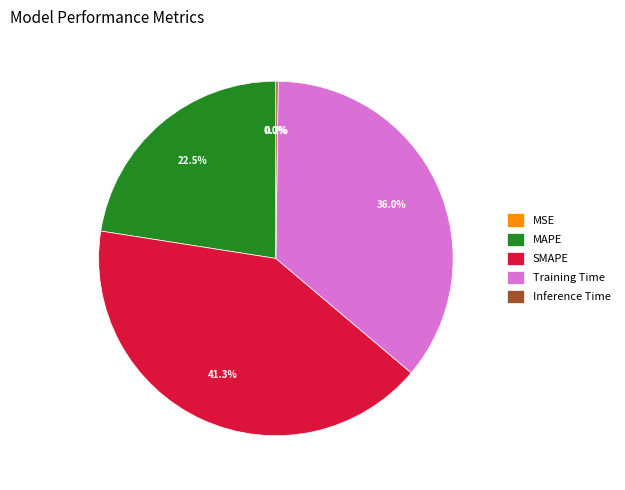

How much of the chart is everything except MAPE?

77.5%